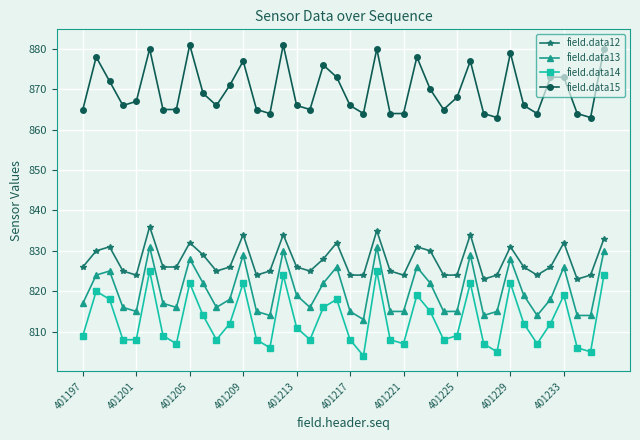

Which series has the widest spread of values?

field.data14